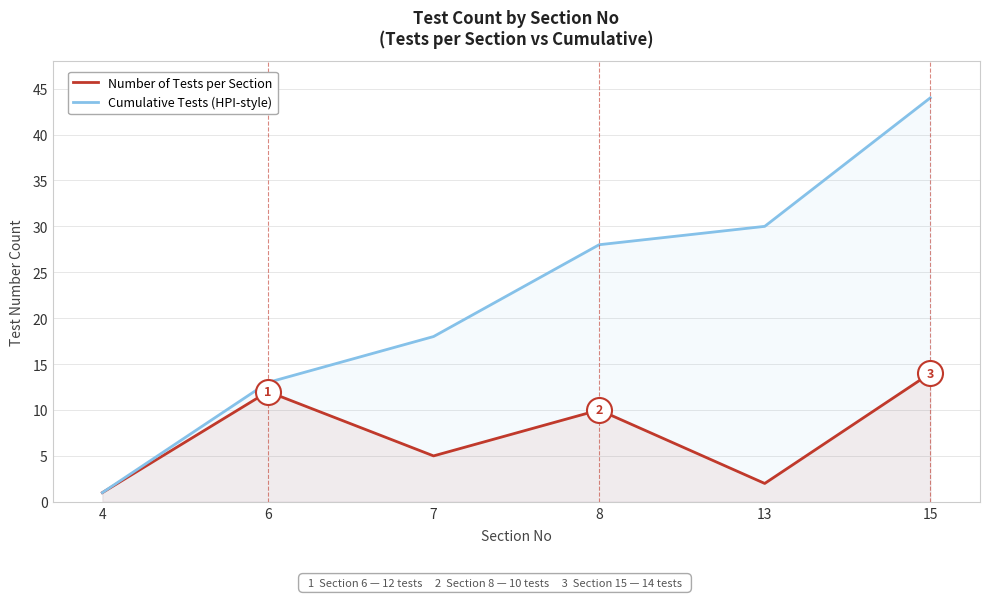

Is it true that Number of Tests per Section equals 18 at 15?

False